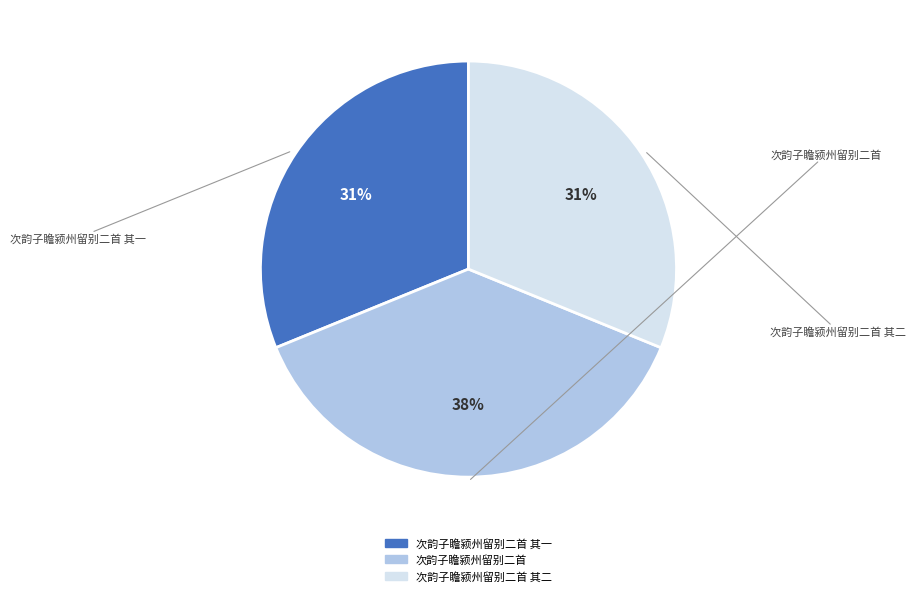

Does any single category account for the majority?

No